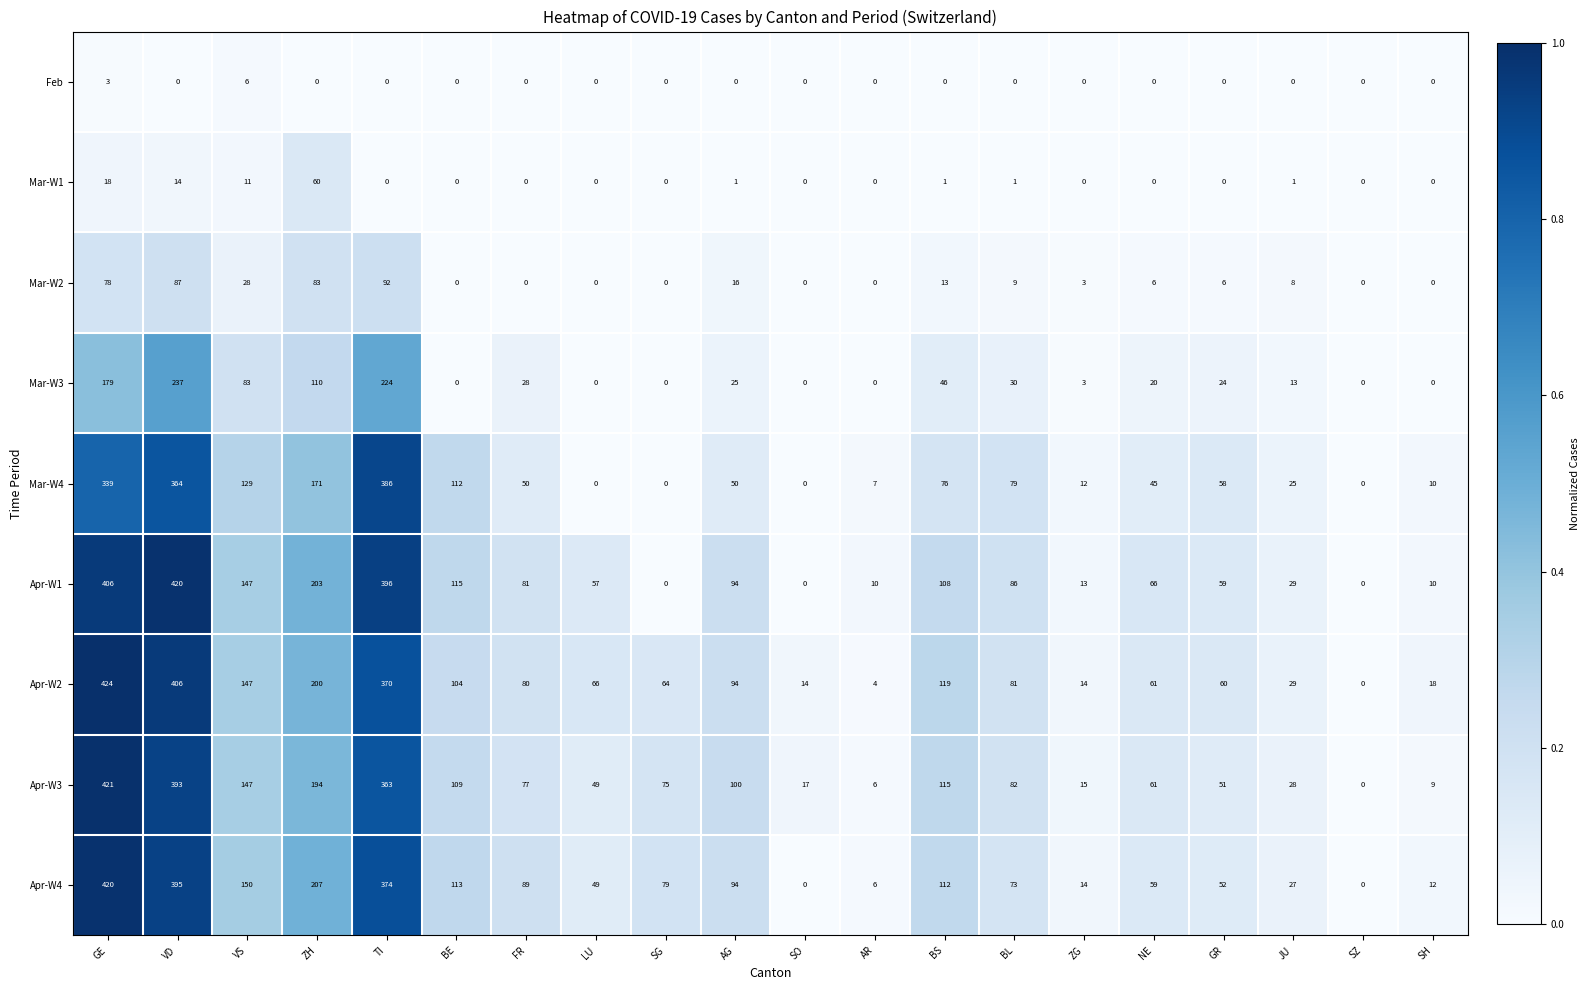

The value of Mar-W2 at SG is 50. True or false?

False